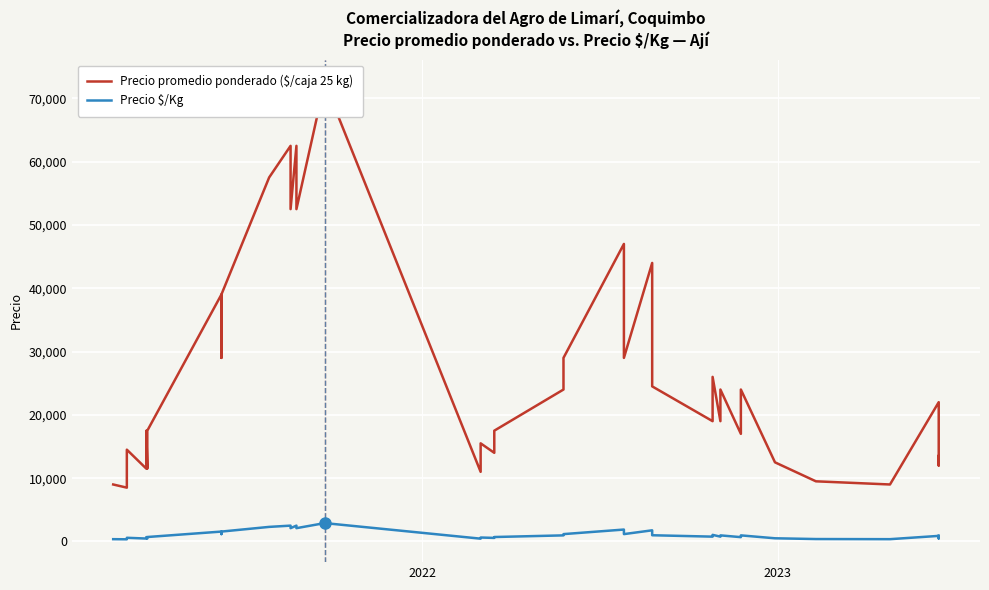

What is the sum of all Precio promedio ponderado ($/caja 25 kg) values?

1091000